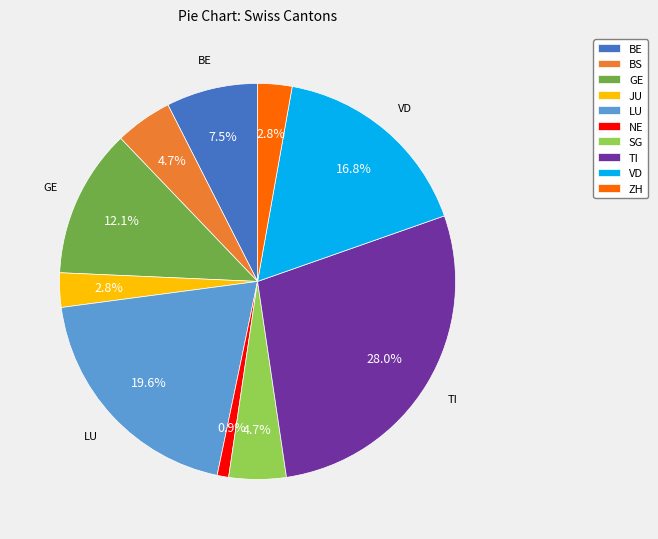

How many slices are in this pie chart?

10